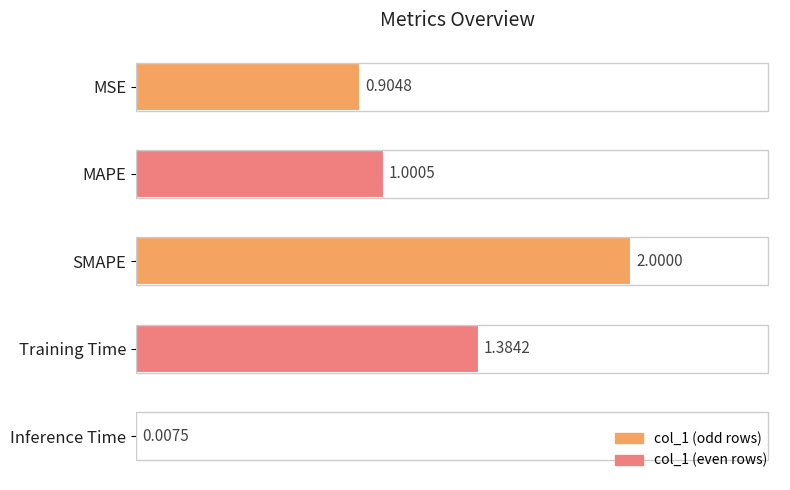

Which category has the highest value across all series?

SMAPE